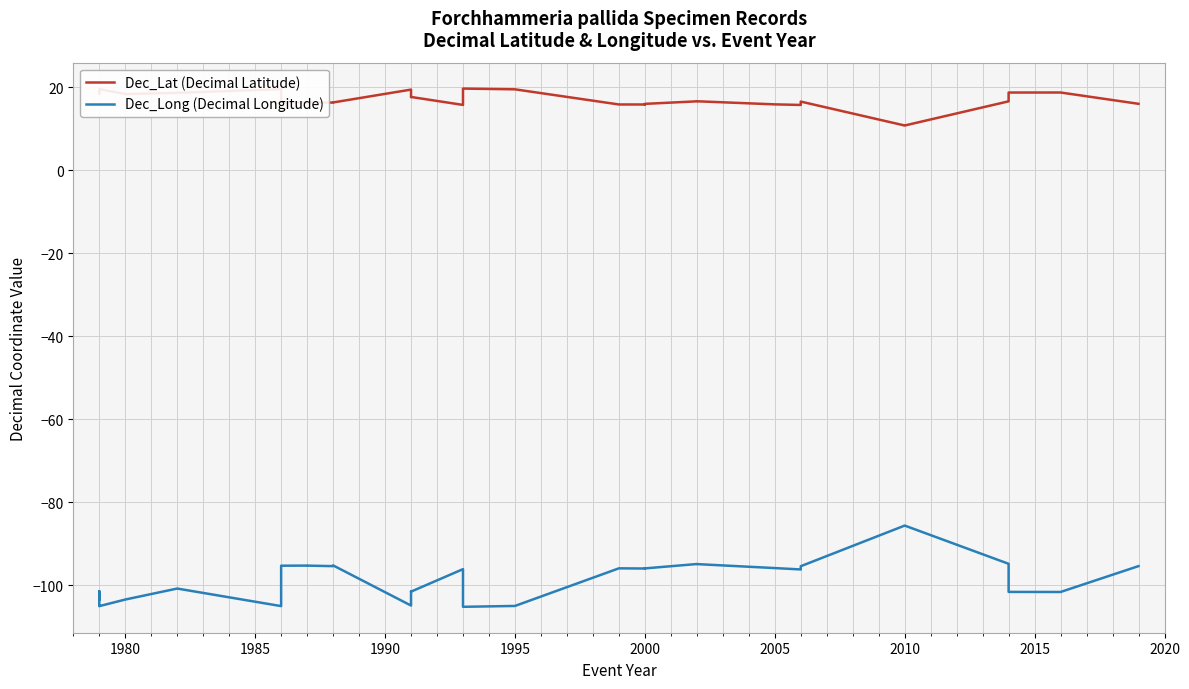

Is this an area chart (filled region under the line)?

No